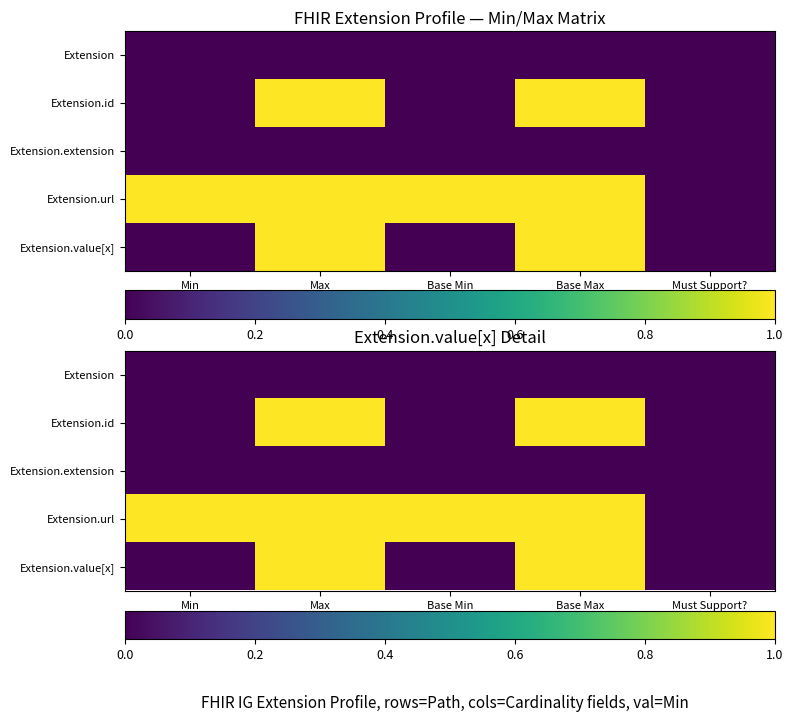

How many data points in Extension.id are above 0?

2